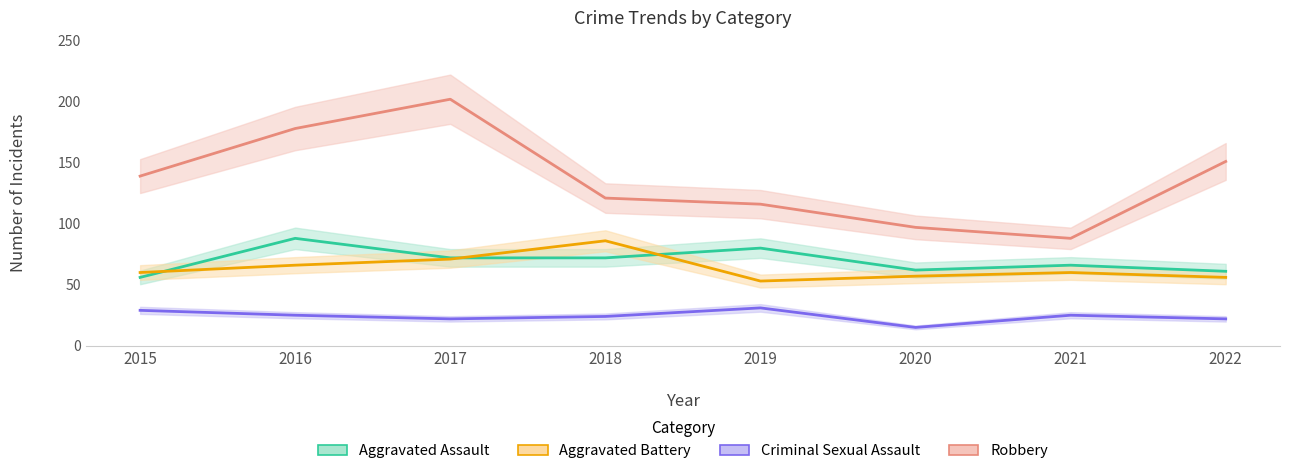

In Aggravated Assault, how many points are higher than both neighbors (excluding endpoints)?

3